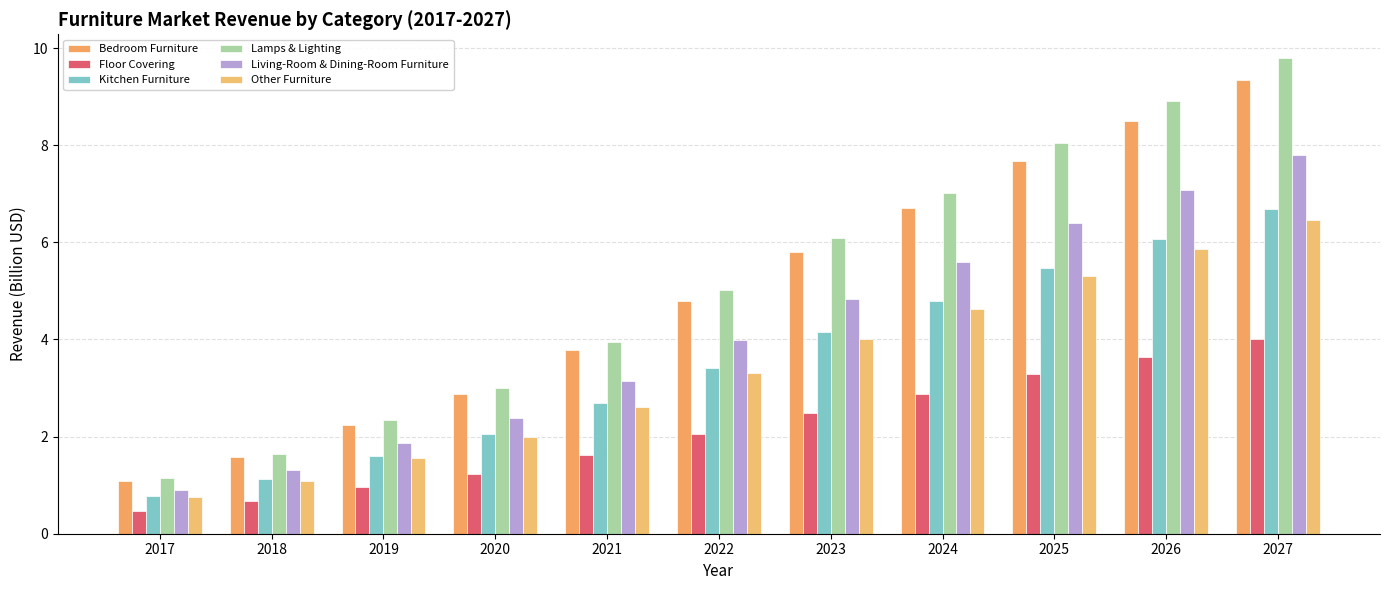

The Living-Room & Dining-Room Furniture series shows 0.9 at 2017. True or false?

True